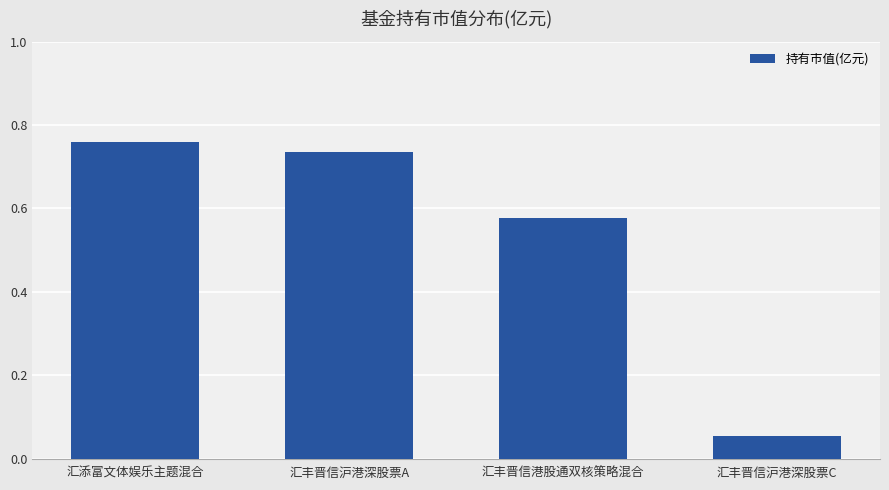

What is the label of the 4th bar from the left?

汇丰晋信沪港深股票C